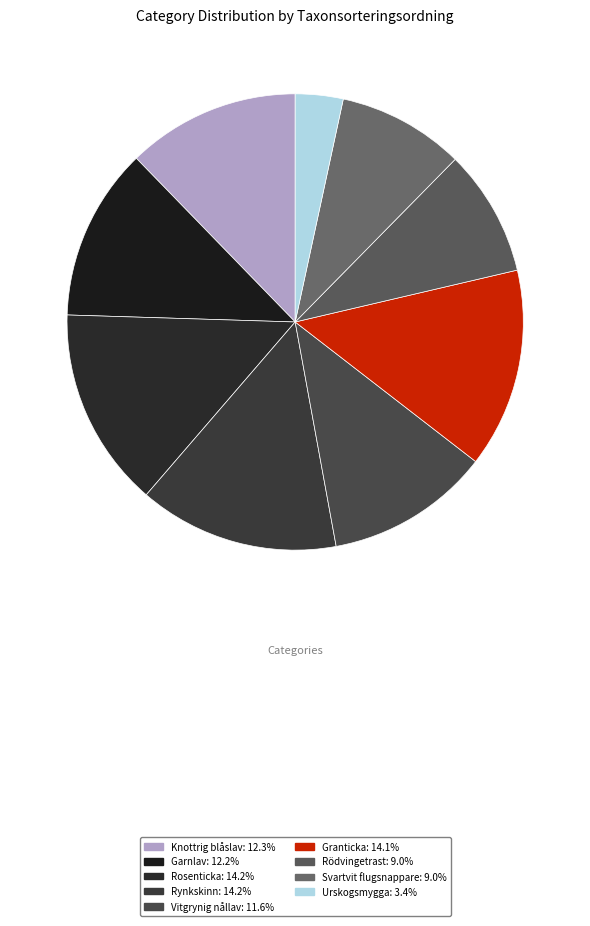

To the nearest percent, what is the combined percentage of Rödvingetrast and Knottrig blåslav?

21%